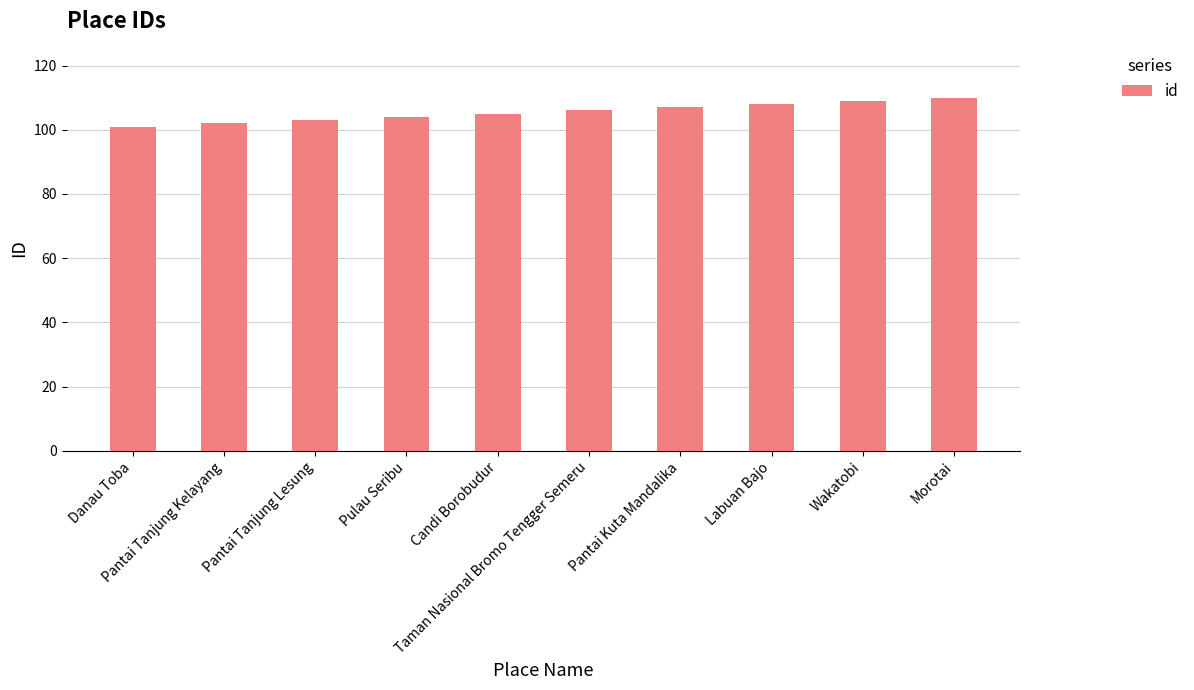

What is the average value?

106